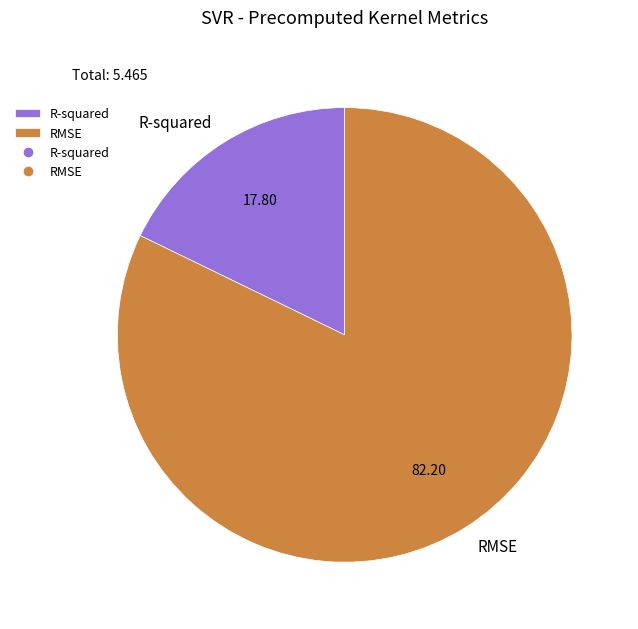

Which slice is the smallest?

R-squared